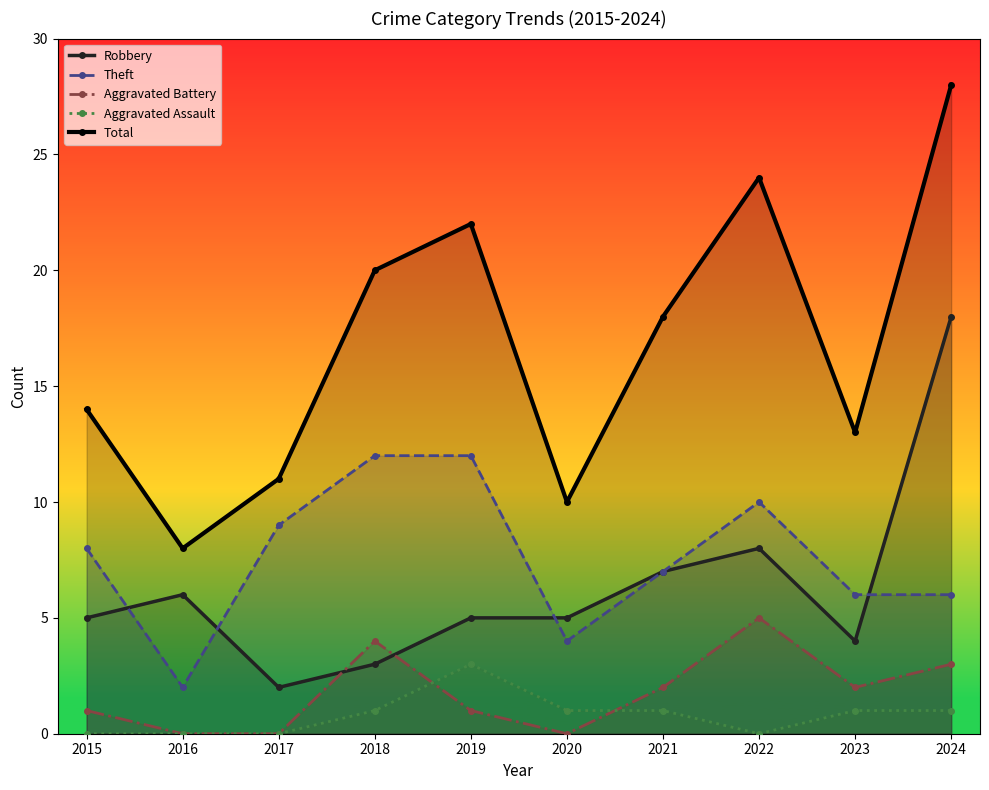

Reading right to left, transcribe all the data shown in this chart.

Robbery: 2024=18	2023=4	2022=8	2021=7	2020=5	2019=5	2018=3	2017=2	2016=6	2015=5
Theft: 2024=6	2023=6	2022=10	2021=7	2020=4	2019=12	2018=12	2017=9	2016=2	2015=8
Aggravated Battery: 2024=3	2023=2	2022=5	2021=2	2020=0	2019=1	2018=4	2017=0	2016=0	2015=1
Aggravated Assault: 2024=1	2023=1	2022=0	2021=1	2020=1	2019=3	2018=1	2017=0	2016=0	2015=0
Total: 2024=28	2023=13	2022=24	2021=18	2020=10	2019=22	2018=20	2017=11	2016=8	2015=14